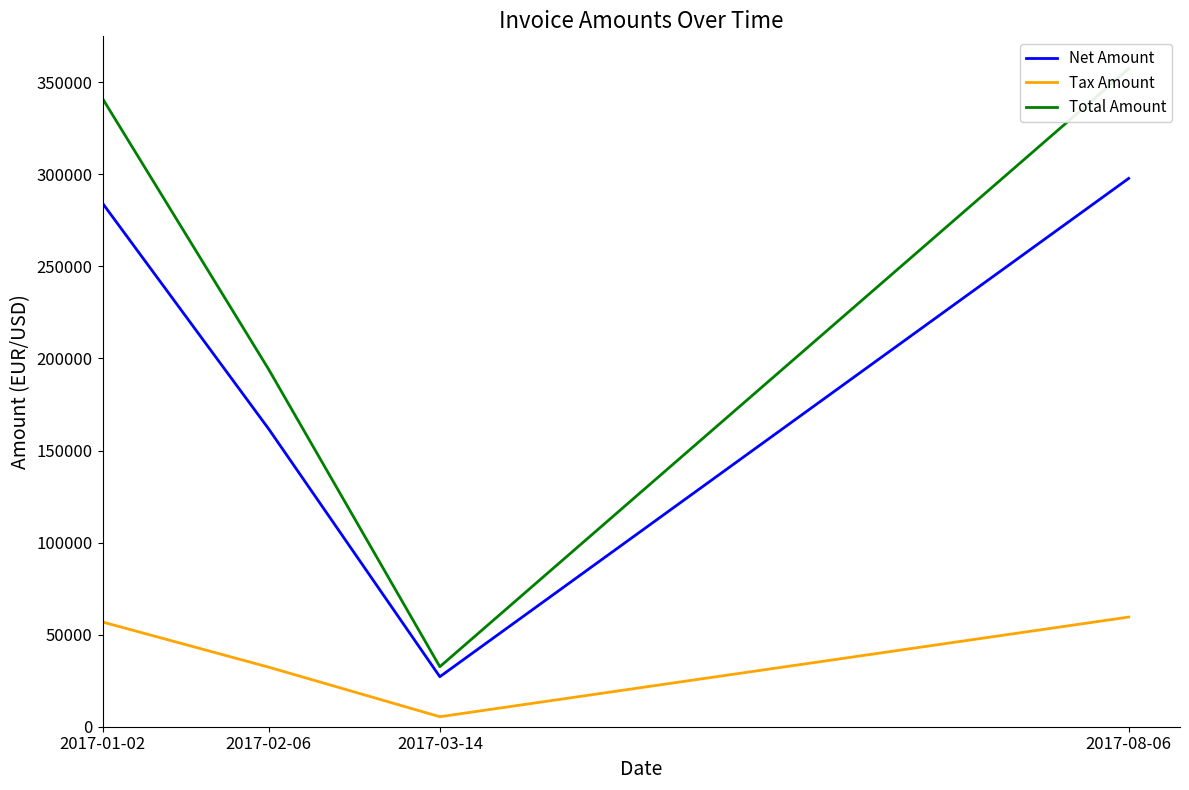

The value of Net Amount at 2017-02-06 is 276770.7. True or false?

False